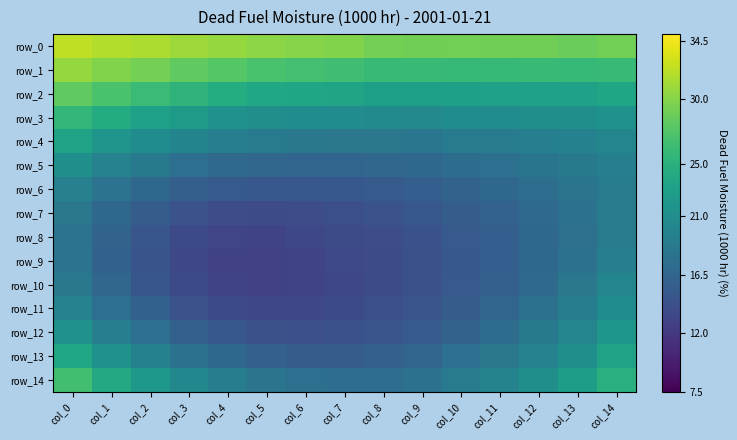

At how many categories does at least one series exceed 18?

15